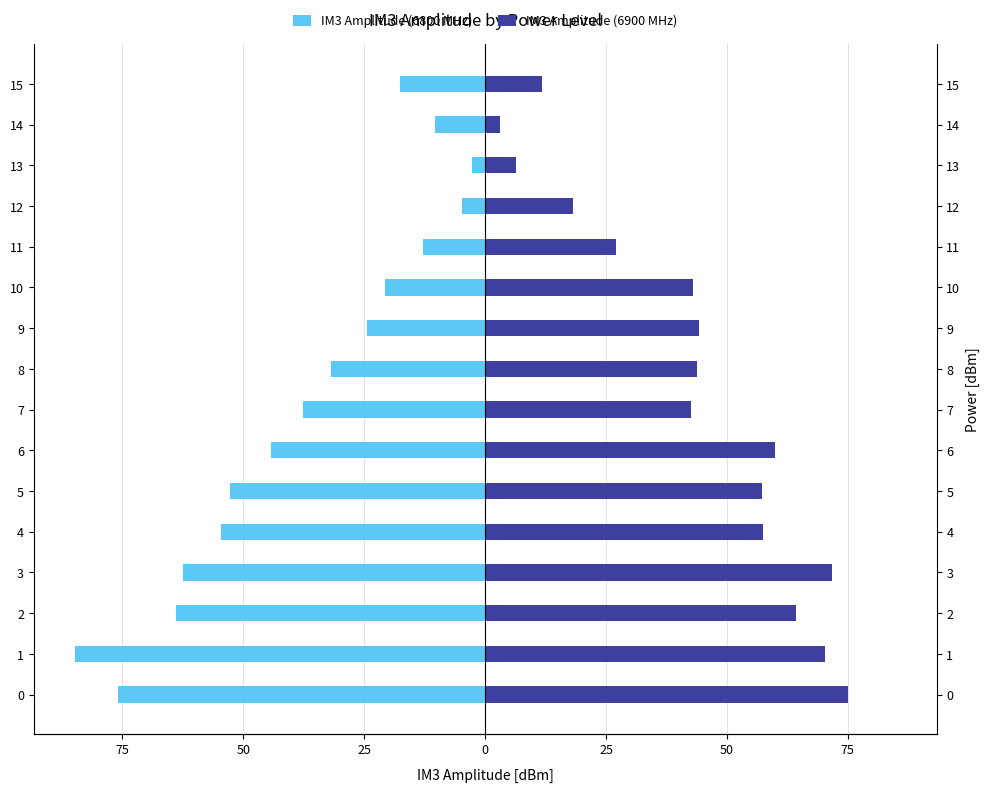

What is the sum of the IM3 Amplitude (6900 MHz) values at 10 and 12?

61.2